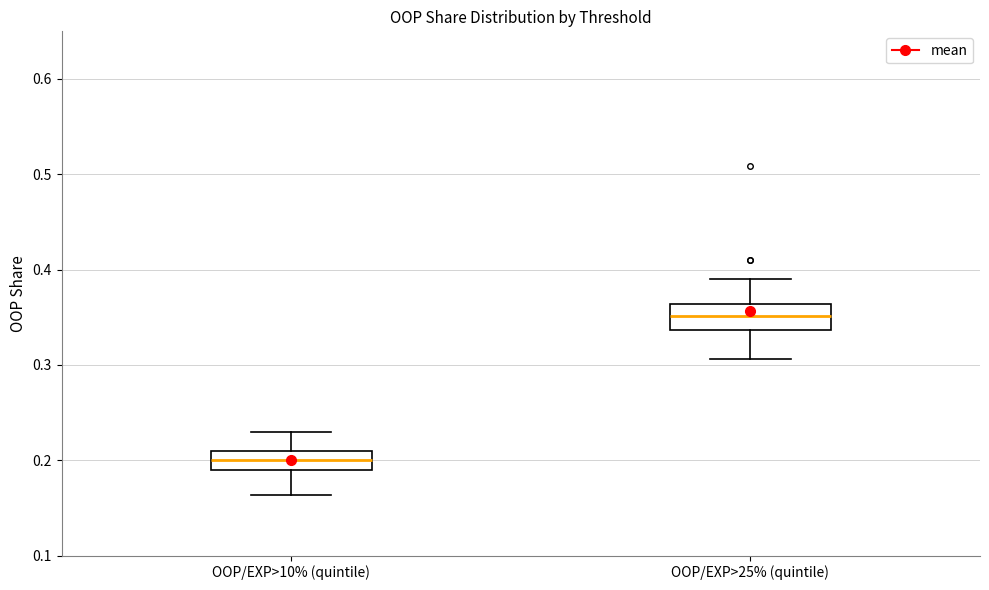

Which box has the lowest median line?

OOP/EXP>10% (quintile)